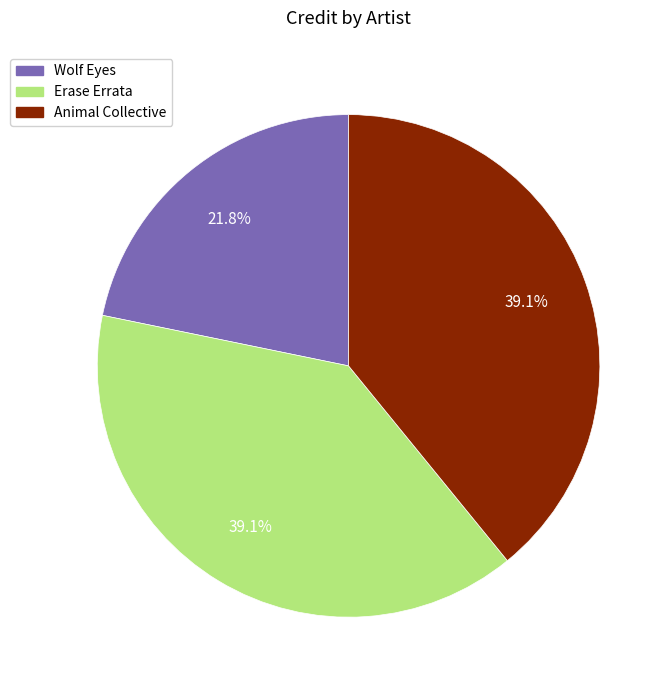

Is Animal Collective the majority of the pie?

No